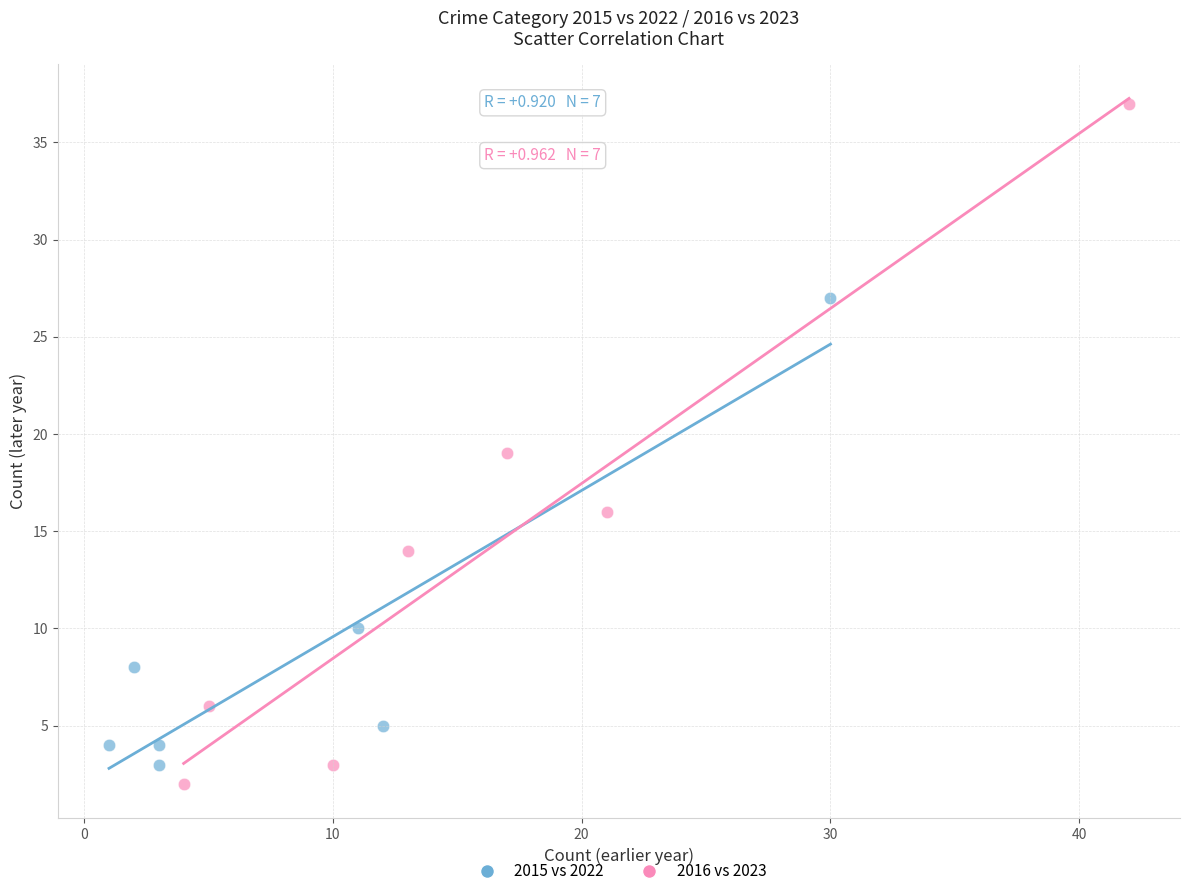

Which series contains the highest Y value?

2016 vs 2023